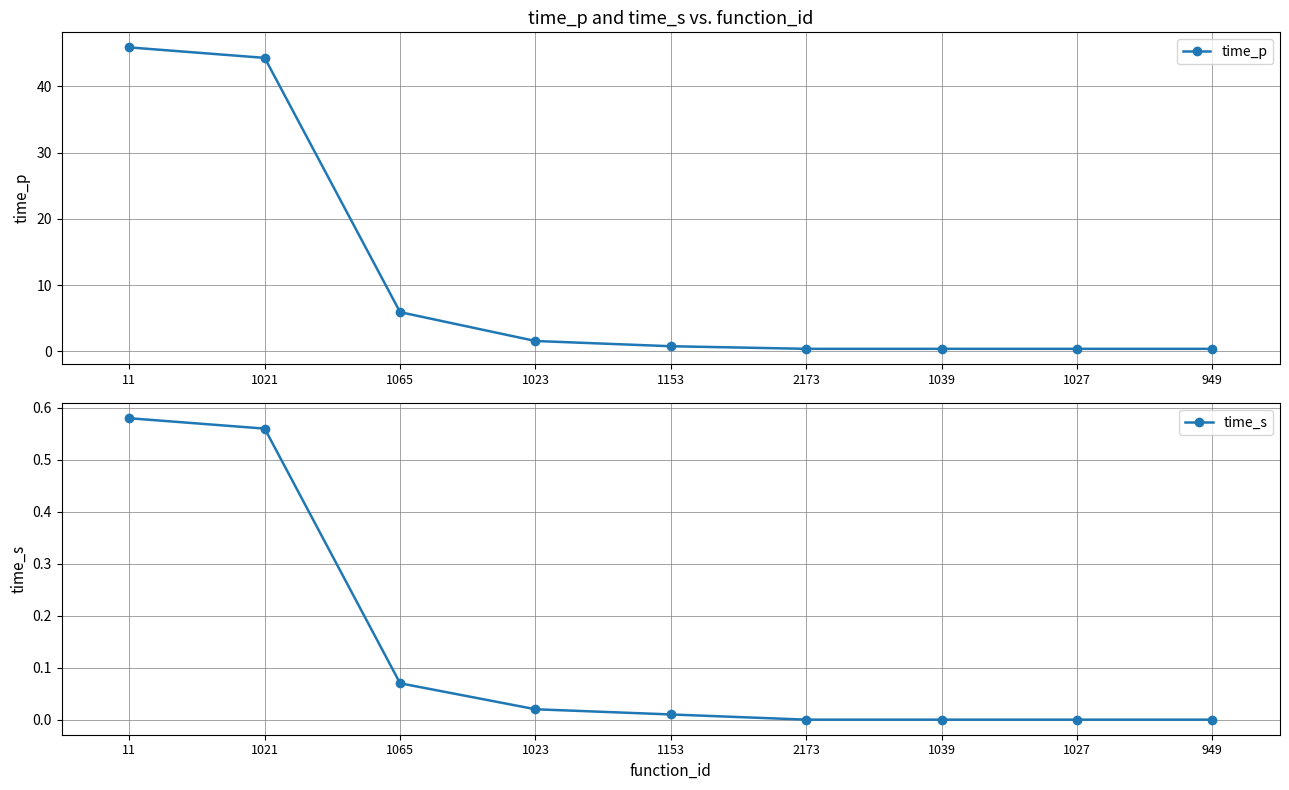

Read the time_s value at 1021.

0.6